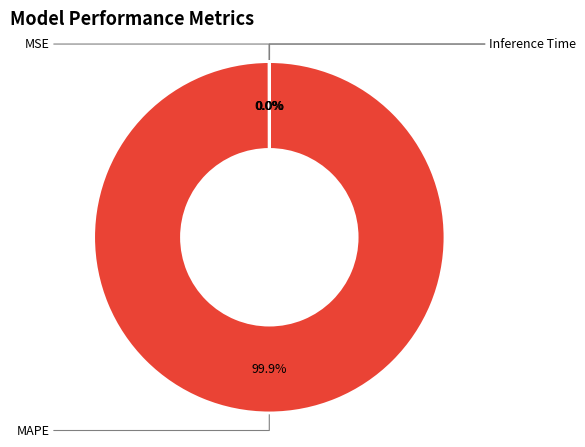

True or false: MSE accounts for 0% of the total.

True